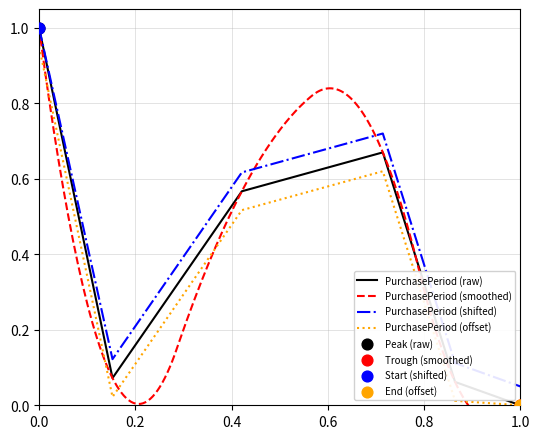

The PurchasePeriod (shifted) series shows 1.0 at 0.0. True or false?

True